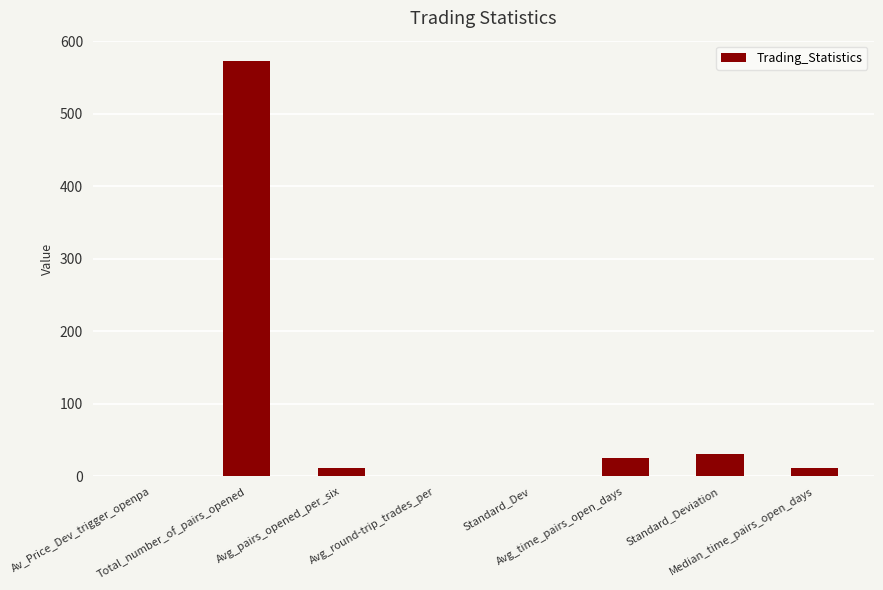

Between Standard_Dev and Standard_Deviation, which is larger?

Standard_Deviation